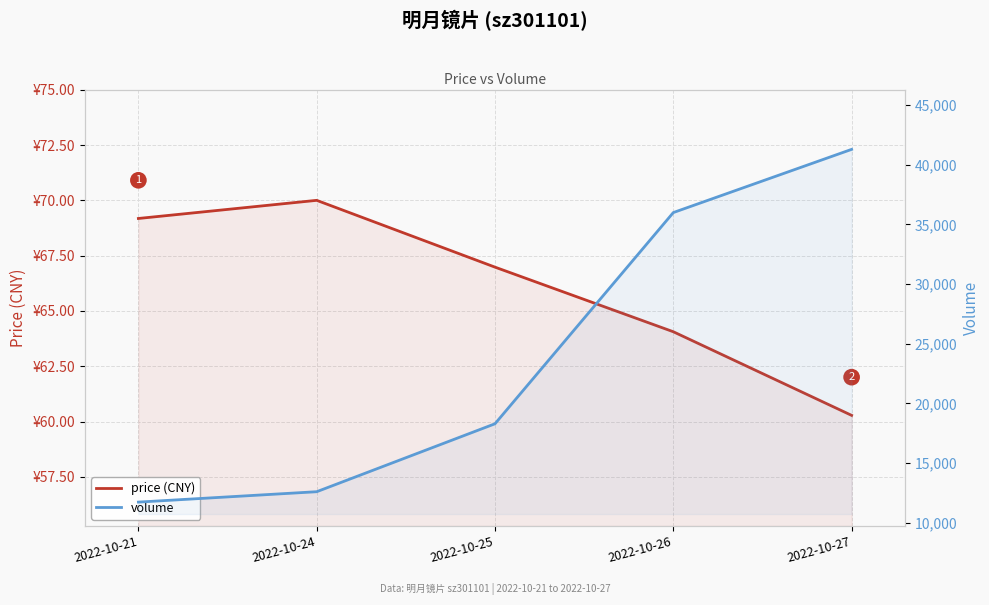

Is the value of price (CNY) at 2022-10-21 greater than the value of volume at 2022-10-24?

No